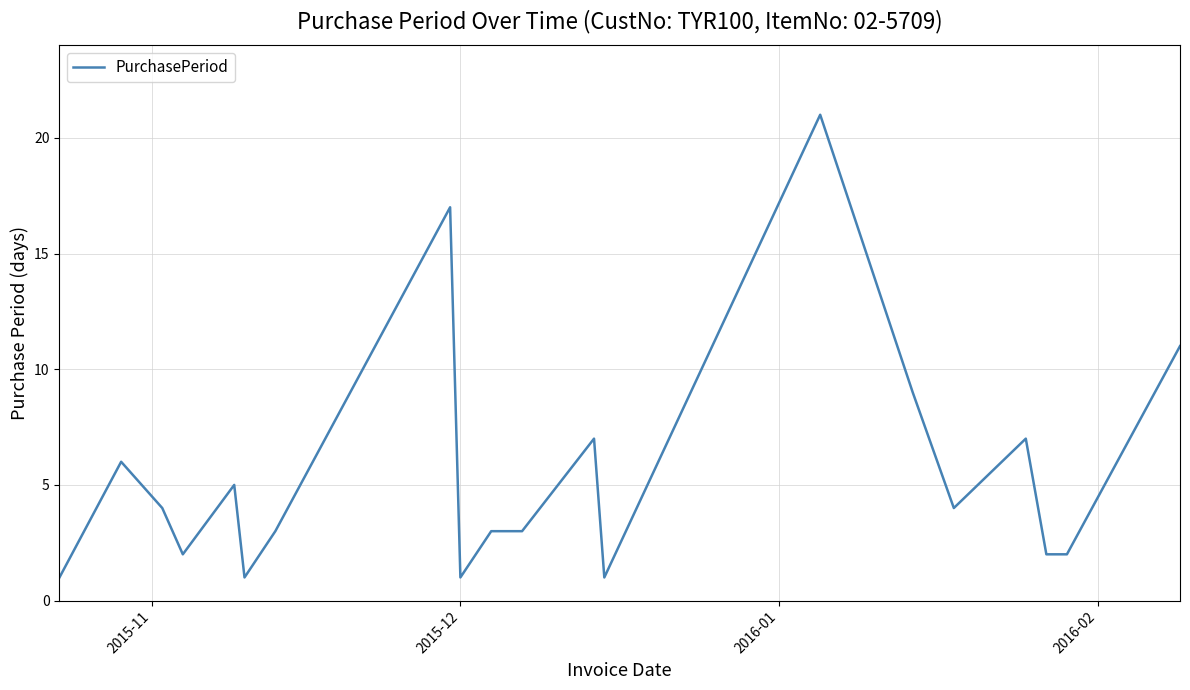

What is the greatest value displayed?

21